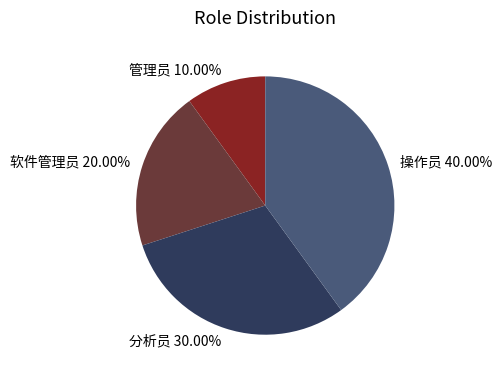

The 管理员 slice represents 1% of the pie. True or false?

False